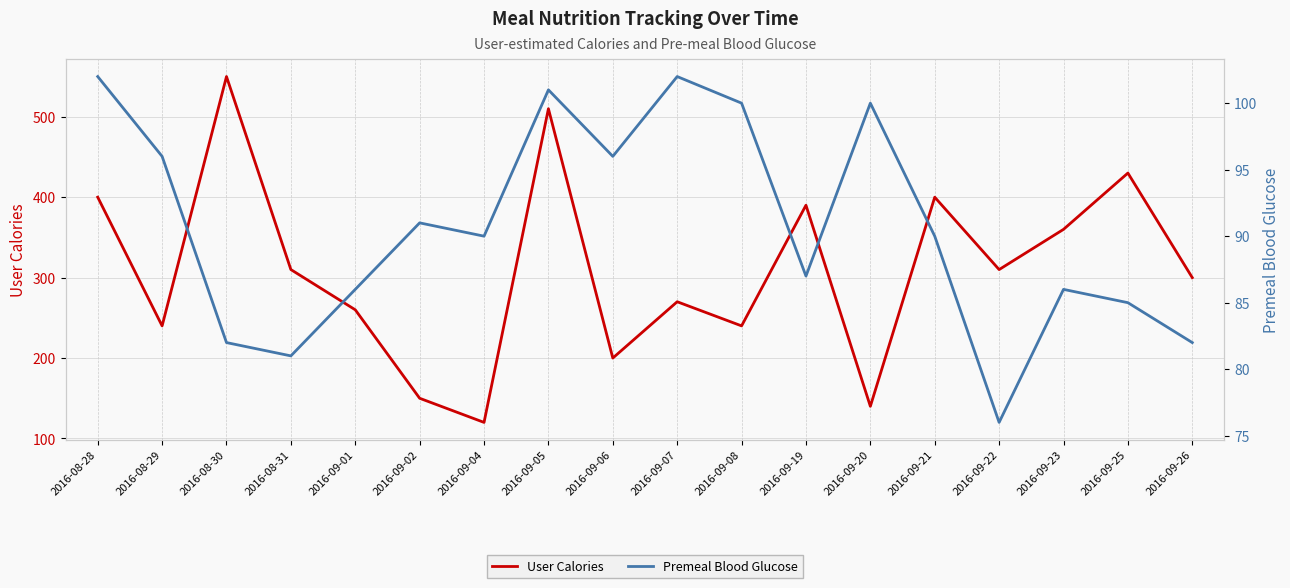

True or false: Premeal BG and User Calories cross at least once.

False